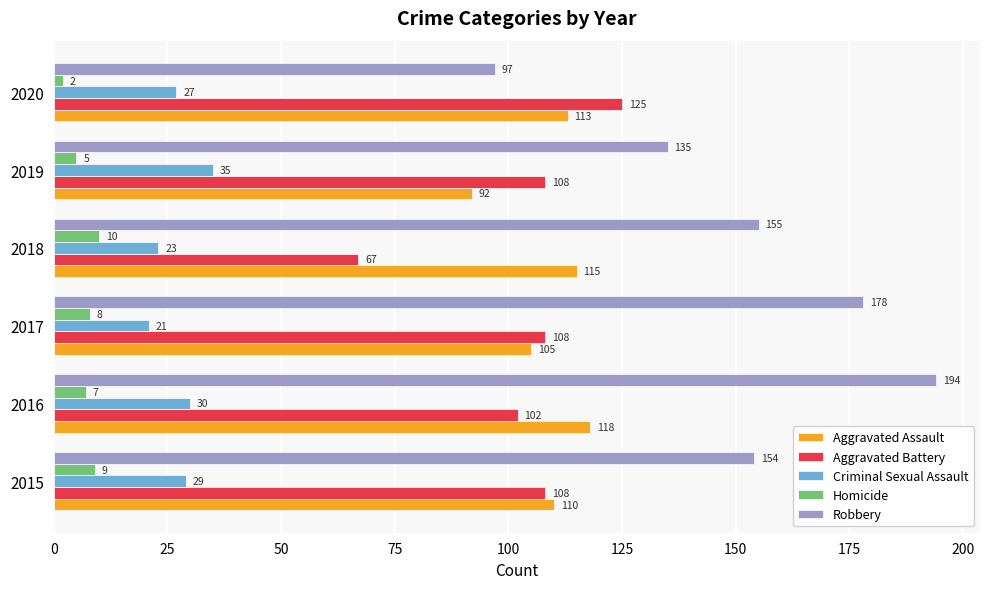

True or false: Aggravated Battery has a value of 46 at 2017.

False